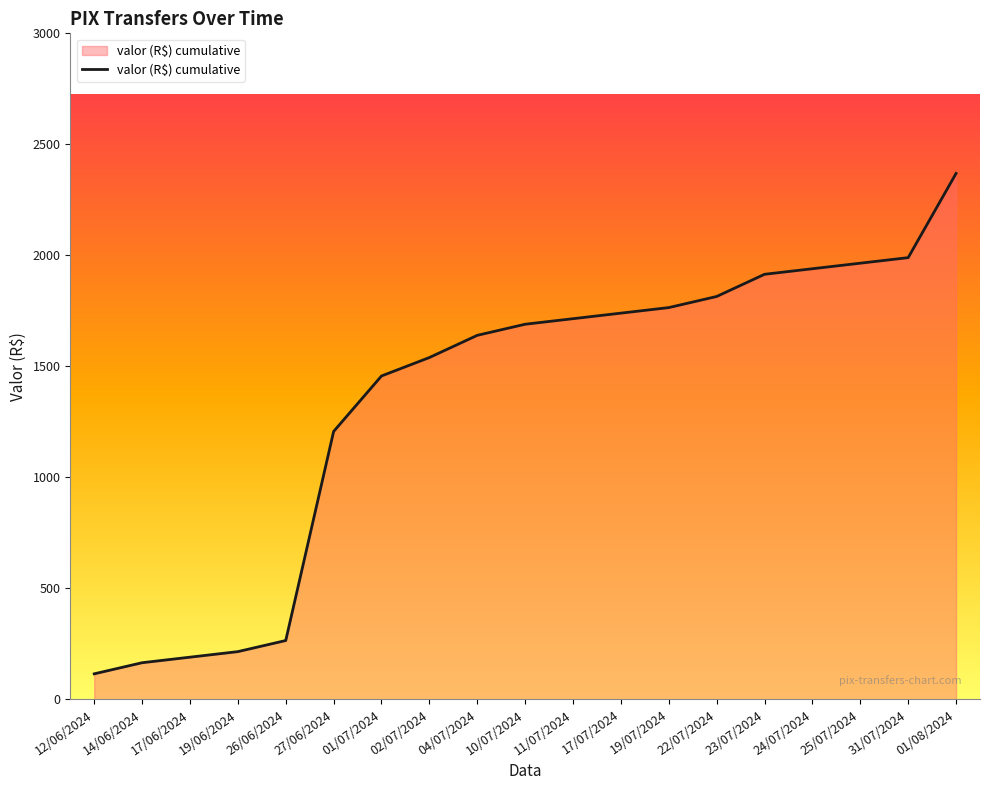

What is the average value?

1352.3